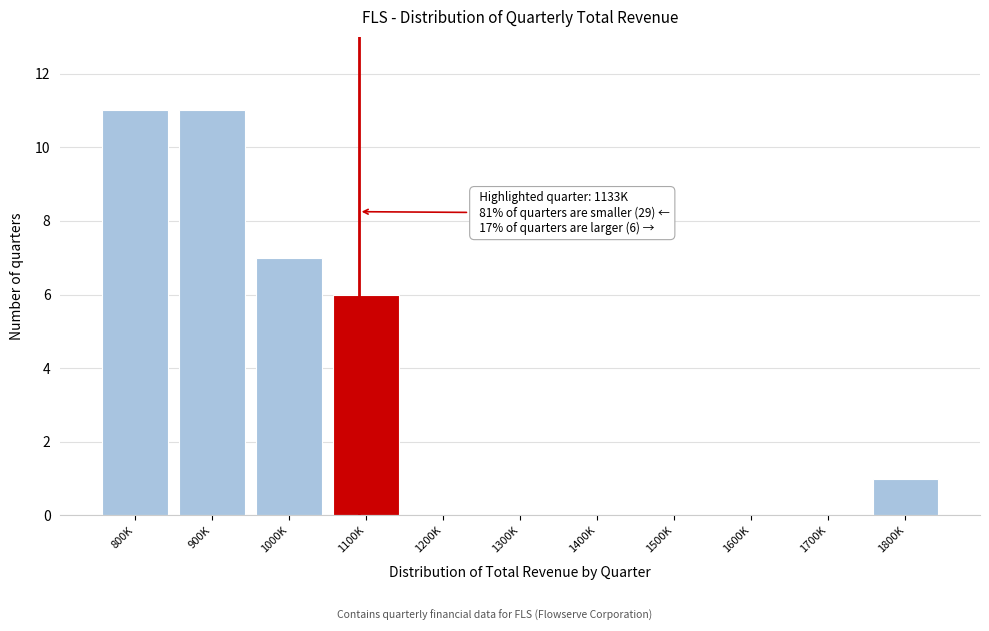

Reading right to left, extract all data points from this chart.

1800K=1	1700K=0	1600K=0	1500K=0	1400K=0	1300K=0	1200K=0	1100K=6	1000K=7	900K=11	800K=11